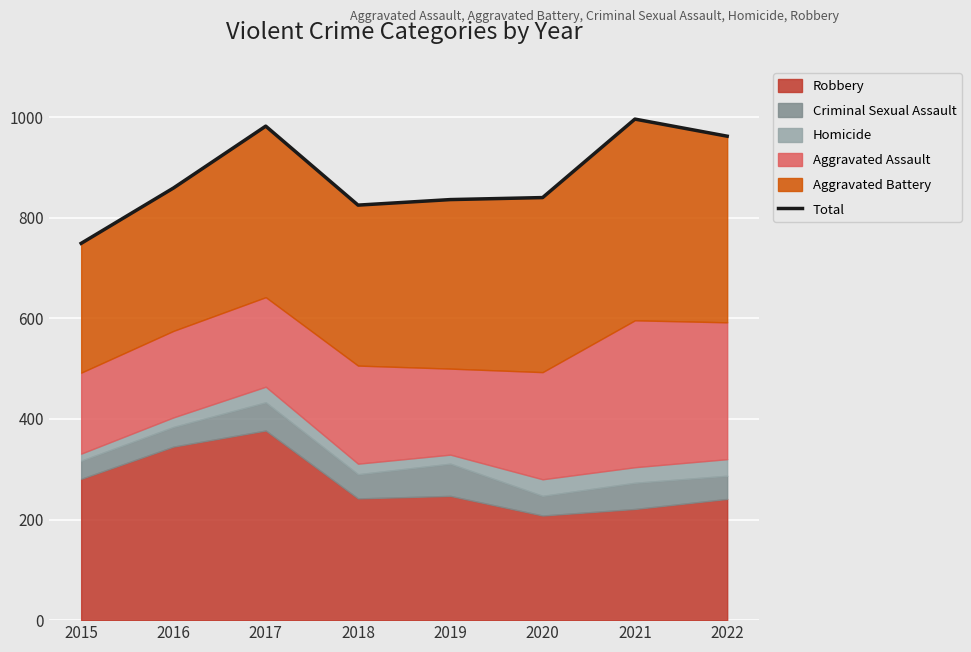

Which label corresponds to the smallest value in the chart?

2015